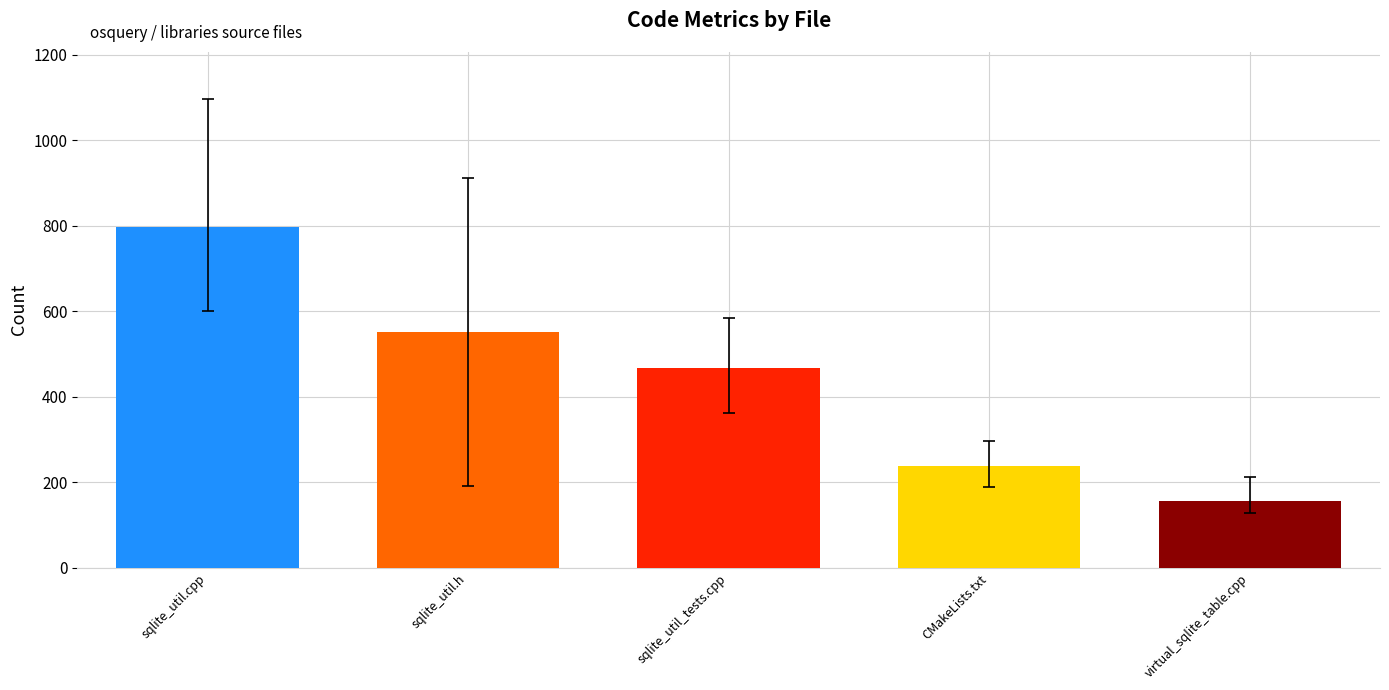

Count the values in the range 238 to 551.

3